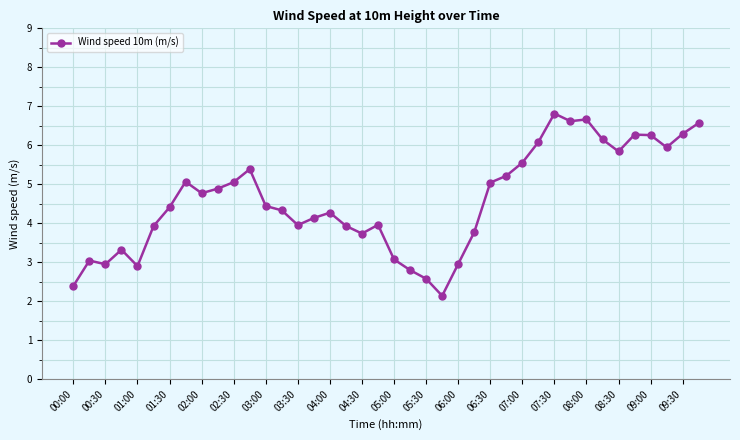

True or false: there are more than 0 points higher than both neighbors.

True